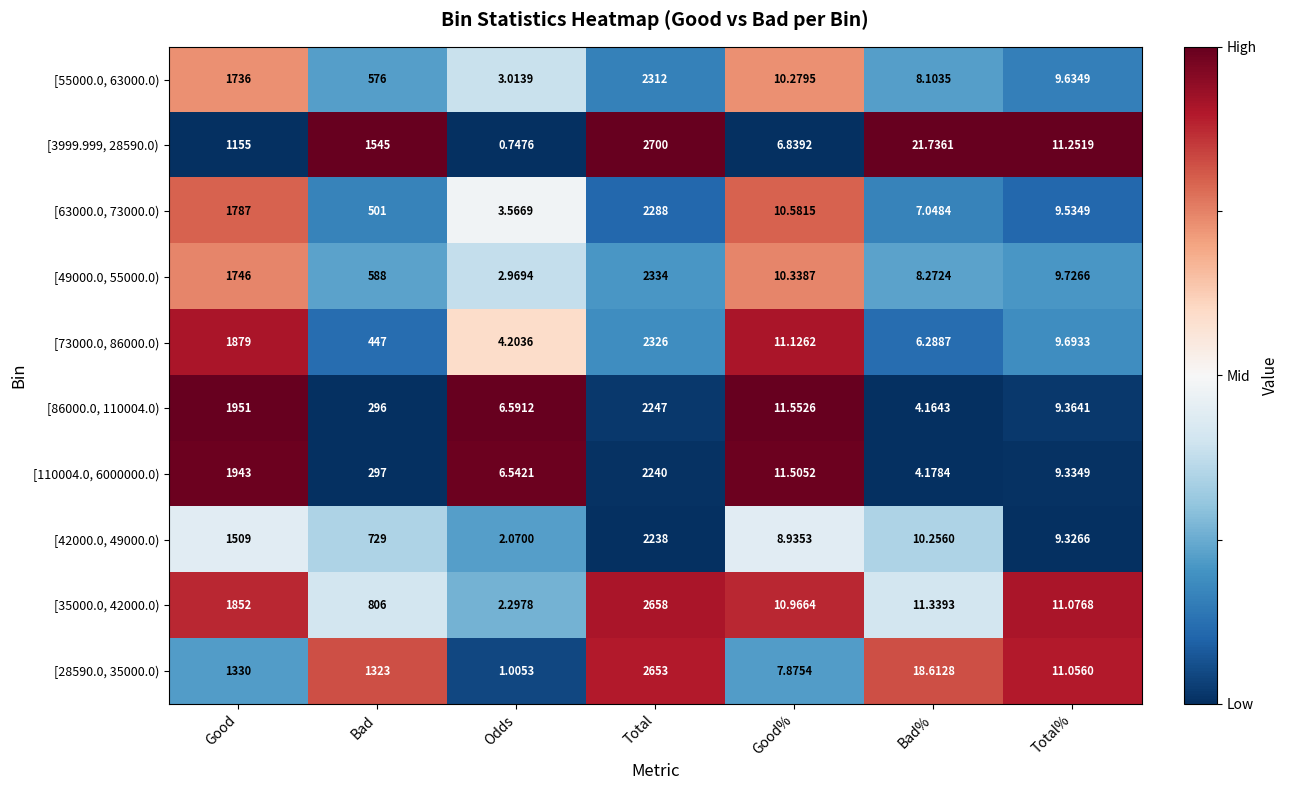

At which label does [63000.0, 73000.0) reach its peak?

Total